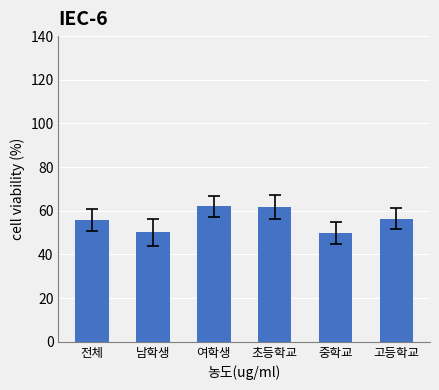

What is the difference between the second highest and second lowest values?

11.5